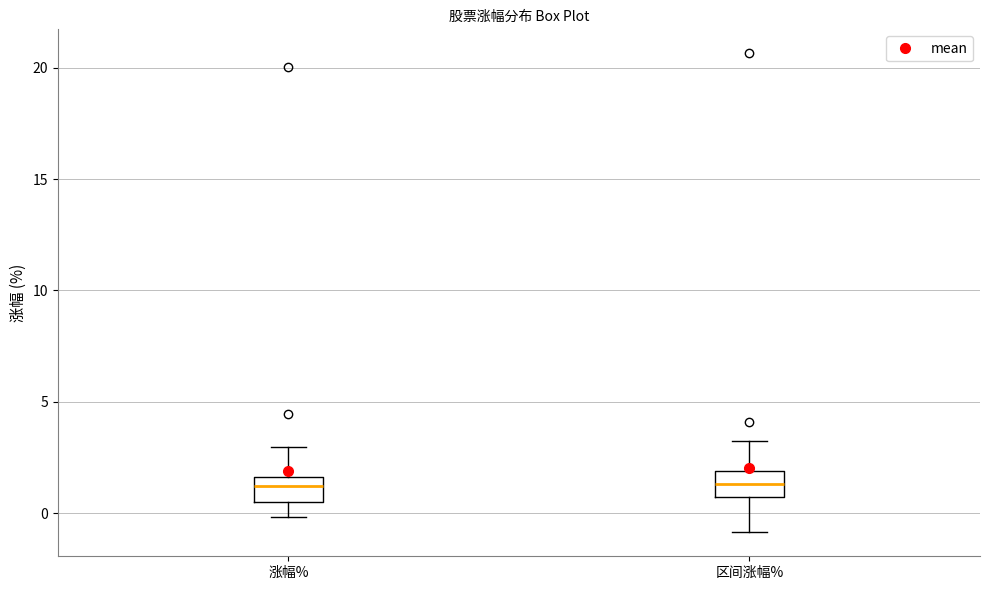

Where is the lower edge of the box for 涨幅% on the y-axis? The values are not printed on the chart, so give them approximately, as read against the axis.

0.5